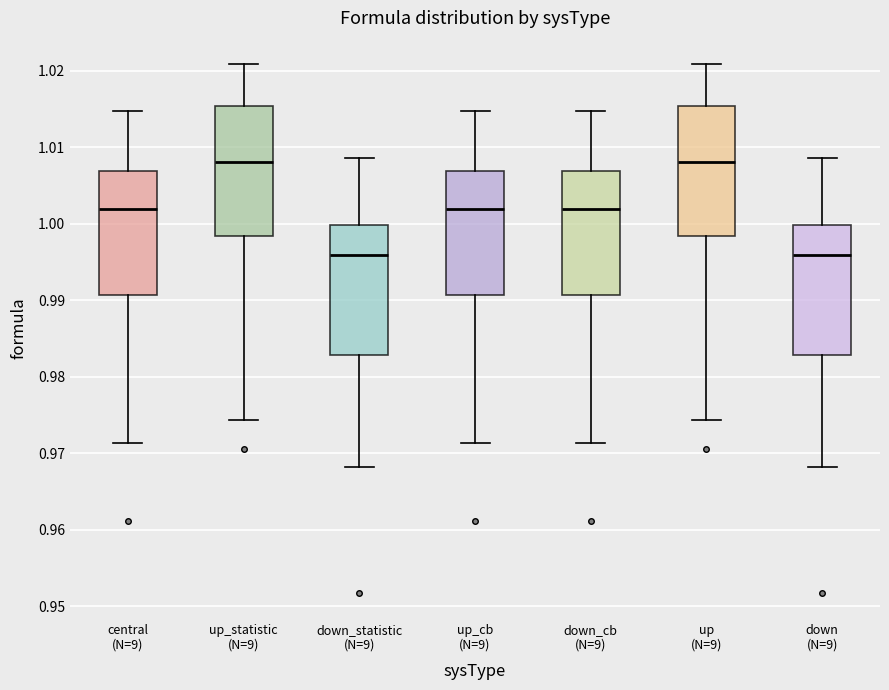

Where is the upper edge of the box for central (N=9) on the y-axis? The values are not printed on the chart, so give them approximately, as read against the axis.

1.007